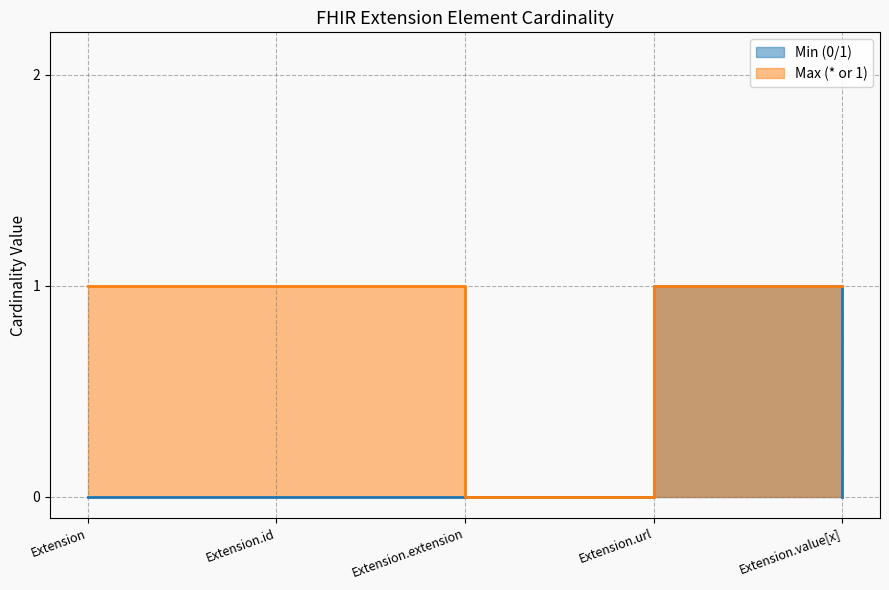

What is the label of the 5th point from the right?

Extension